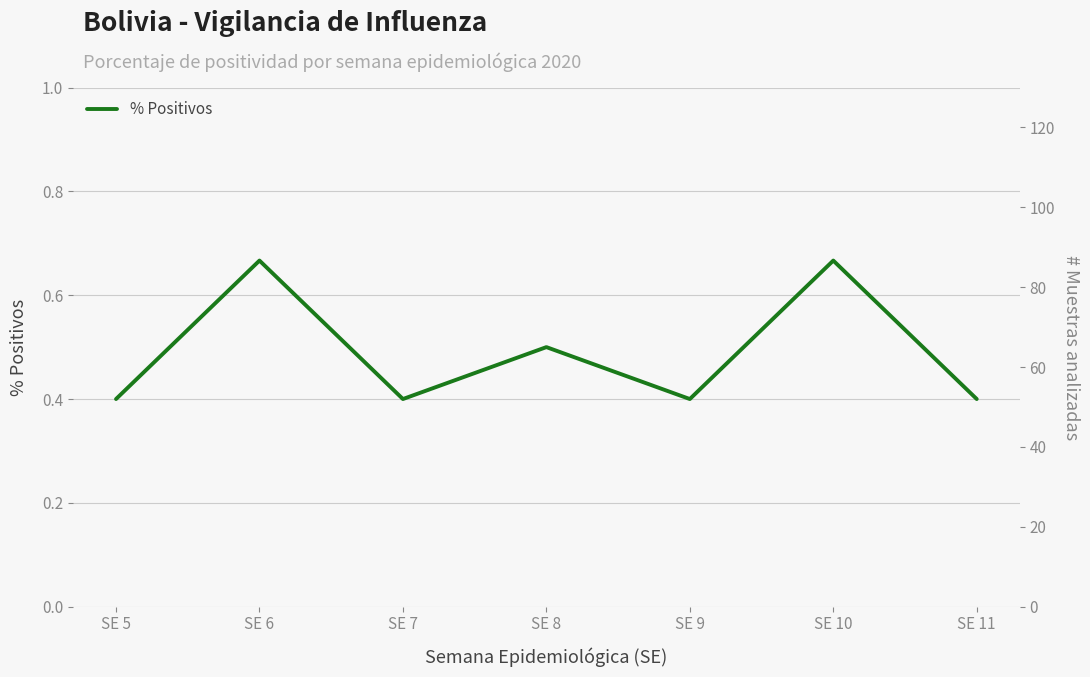

The value of # Muestras analizadas at SE 10 is 88.0. True or false?

True